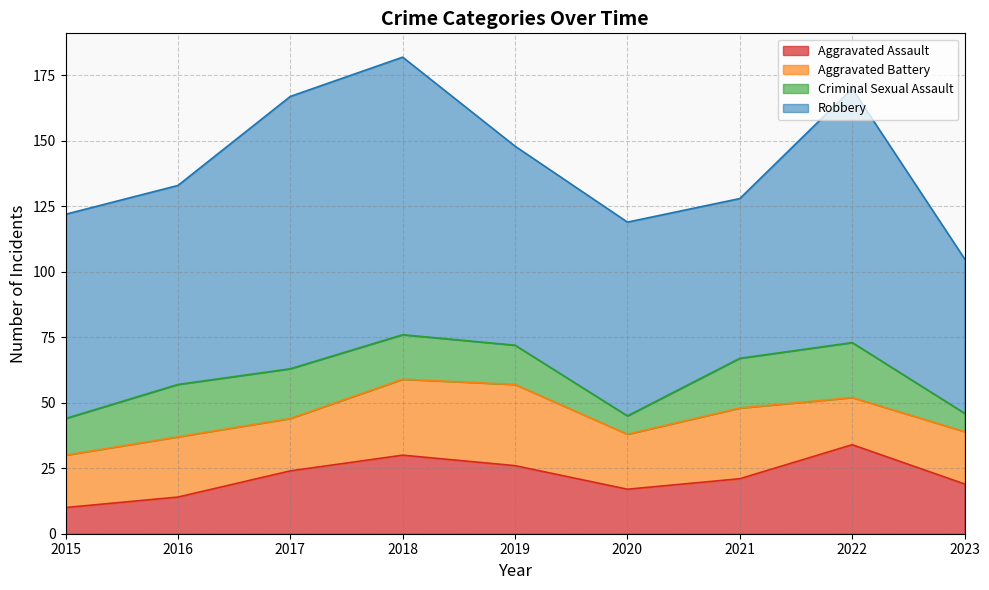

What is the sum of the Aggravated Battery values at 2023 and 2022?

38